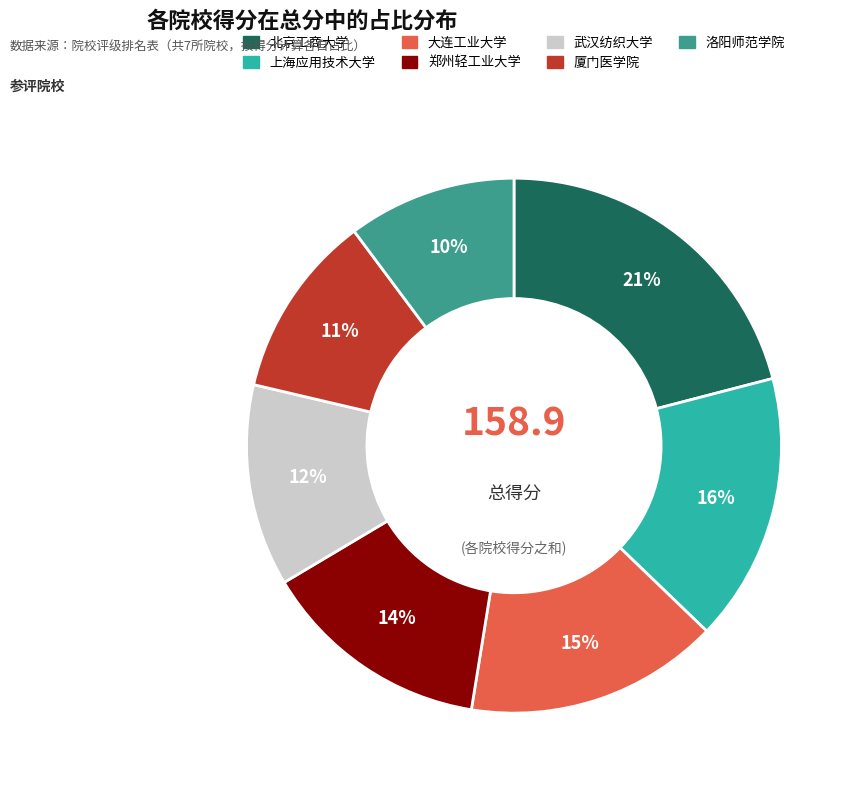

Rank the categories by value from highest to lowest.

北京工商大学, 上海应用技术大学, 大连工业大学, 郑州轻工业大学, 武汉纺织大学, 厦门医学院, 洛阳师范学院